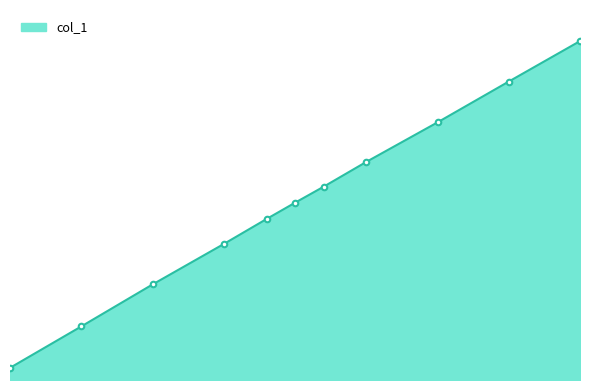

Reading right to left, what are all the values shown in this chart?

2.9	2.6	2.2	1.9	1.7	1.5	1.4	1.2	0.8	0.5	0.1